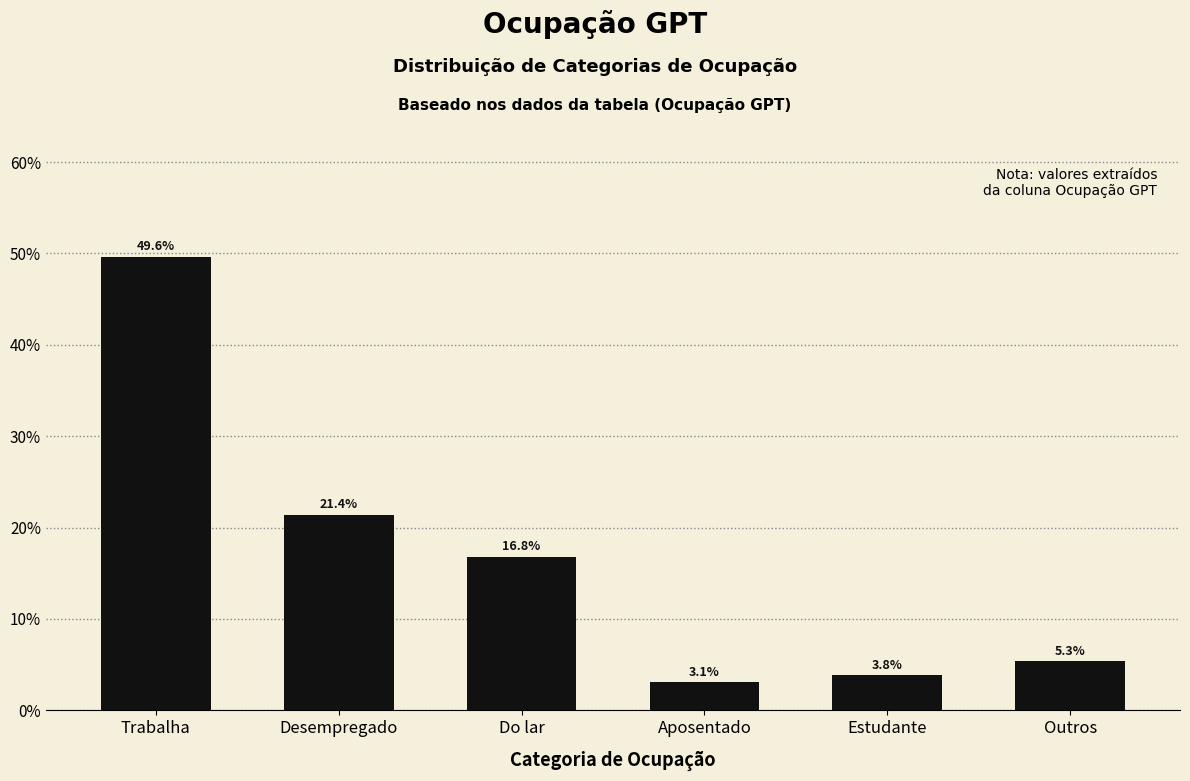

Reading left to right, transcribe all the data shown in this chart.

49.6	21.4	16.8	3.1	3.8	5.3